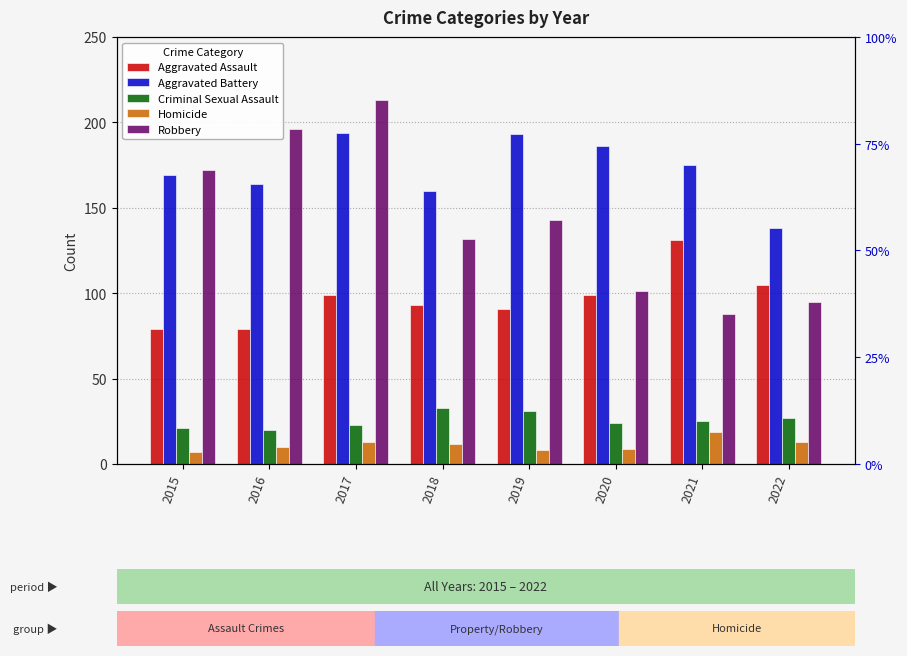

What is the approximate value of Criminal Sexual Assault at 2020, to the nearest 10?

20